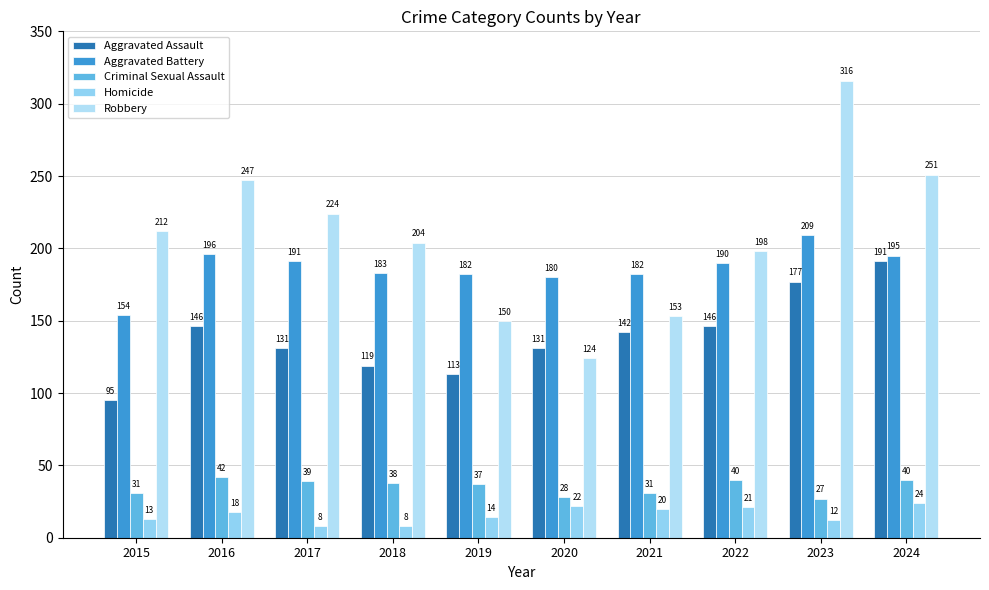

What is the sum of the Homicide values at 2019 and 2021?

34